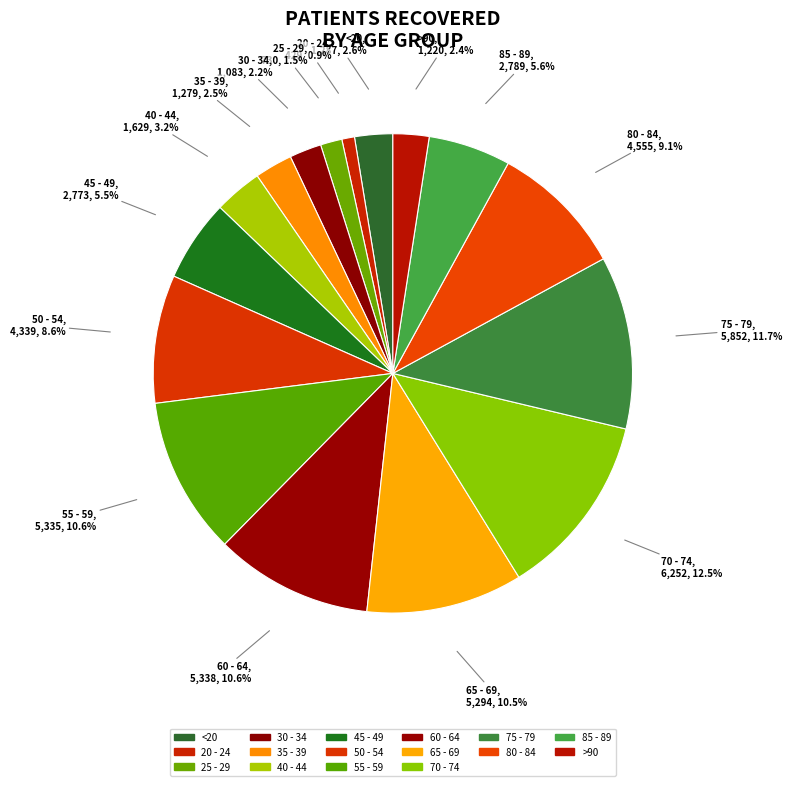

Count the number of slices in the pie.

16